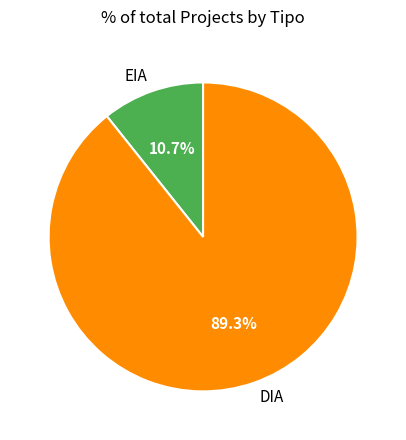

What is the smallest slice in the pie chart?

EIA